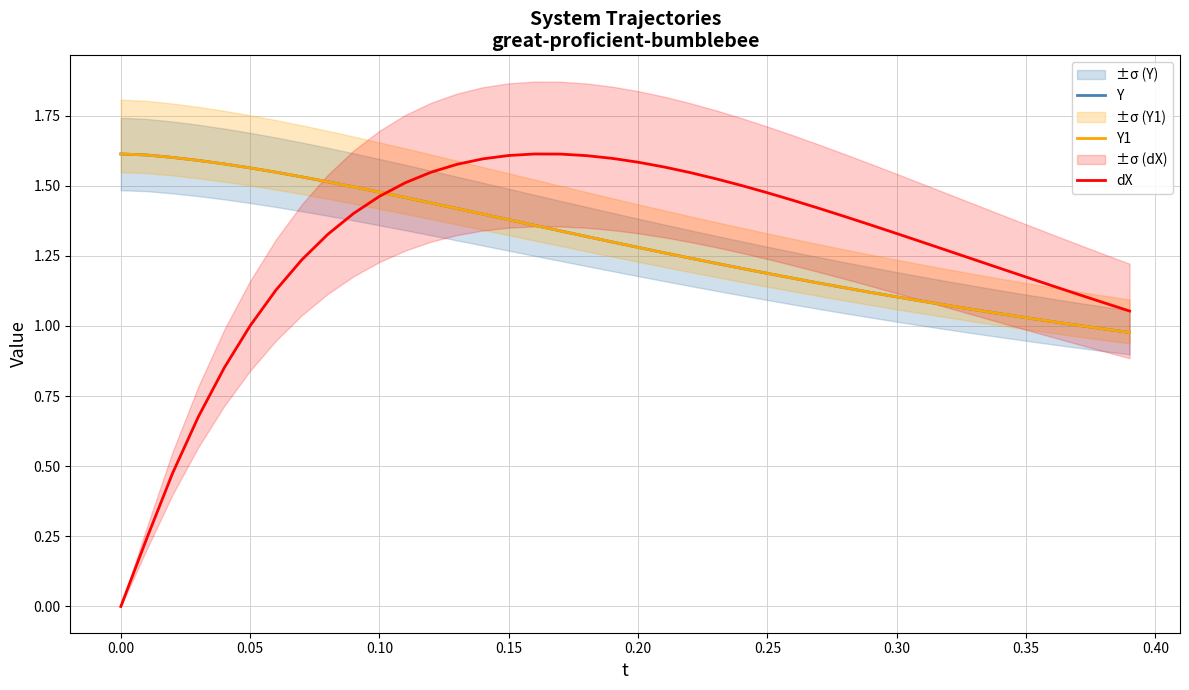

At which label is dX closest to 0?

0.00